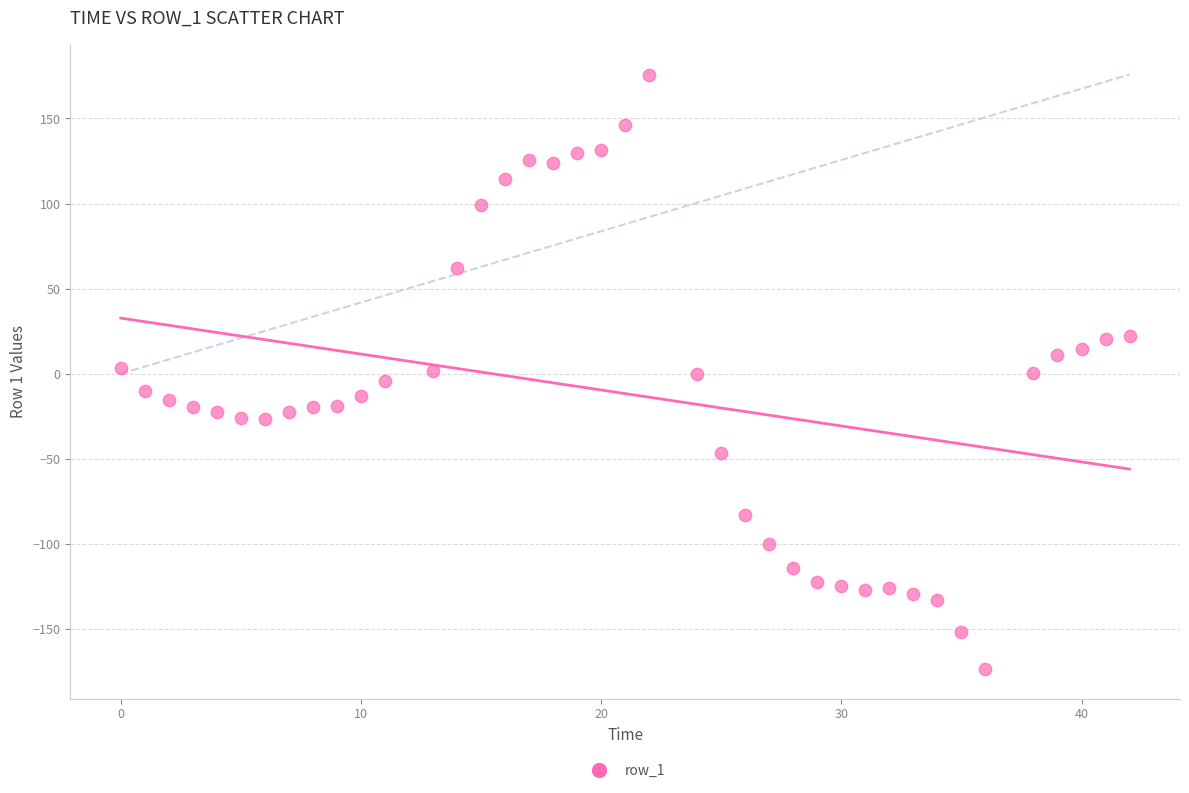

What is the range of X values (max minus min)?

42.0